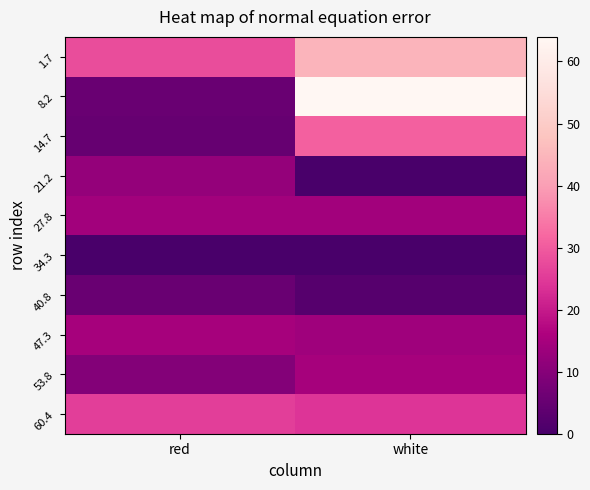

Rank the series at red from highest to lowest value.

1.7, 60.4, 47.3, 27.8, 21.2, 53.8, 8.2, 40.8, 14.7, 34.3